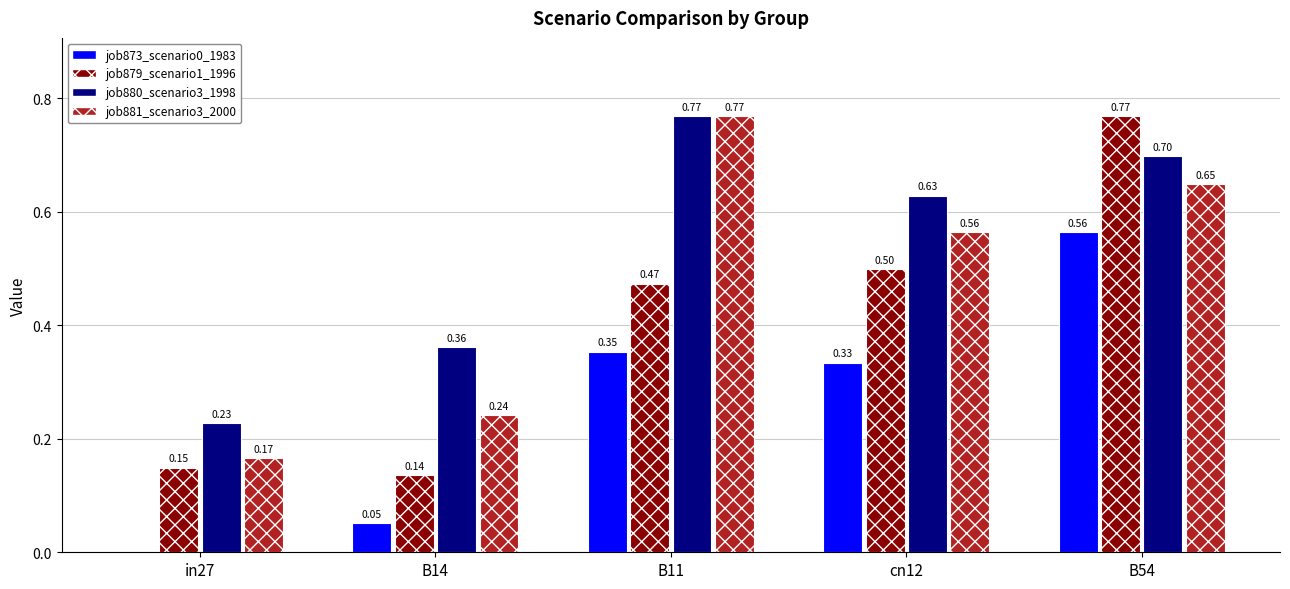

Which series changed the most between B14 and B11?

job881_scenario3_2000